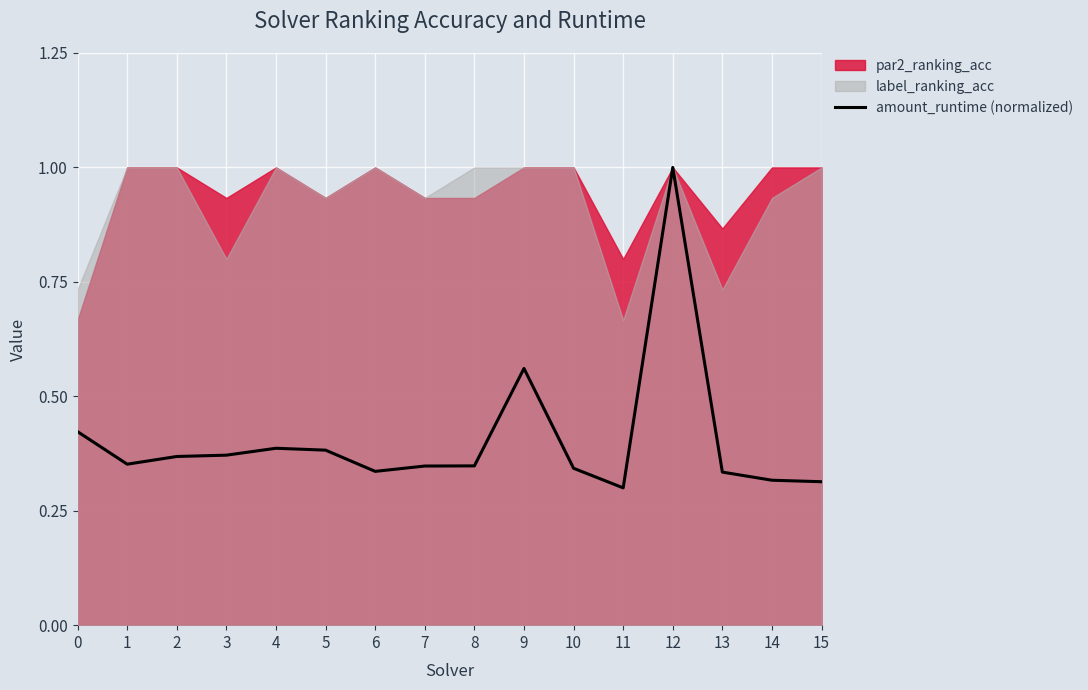

Reading left to right, list all the values displayed in this chart.

0.4	0.4	0.4	0.4	0.4	0.4	0.3	0.3	0.3	0.6	0.3	0.3	1.0	0.3	0.3	0.3